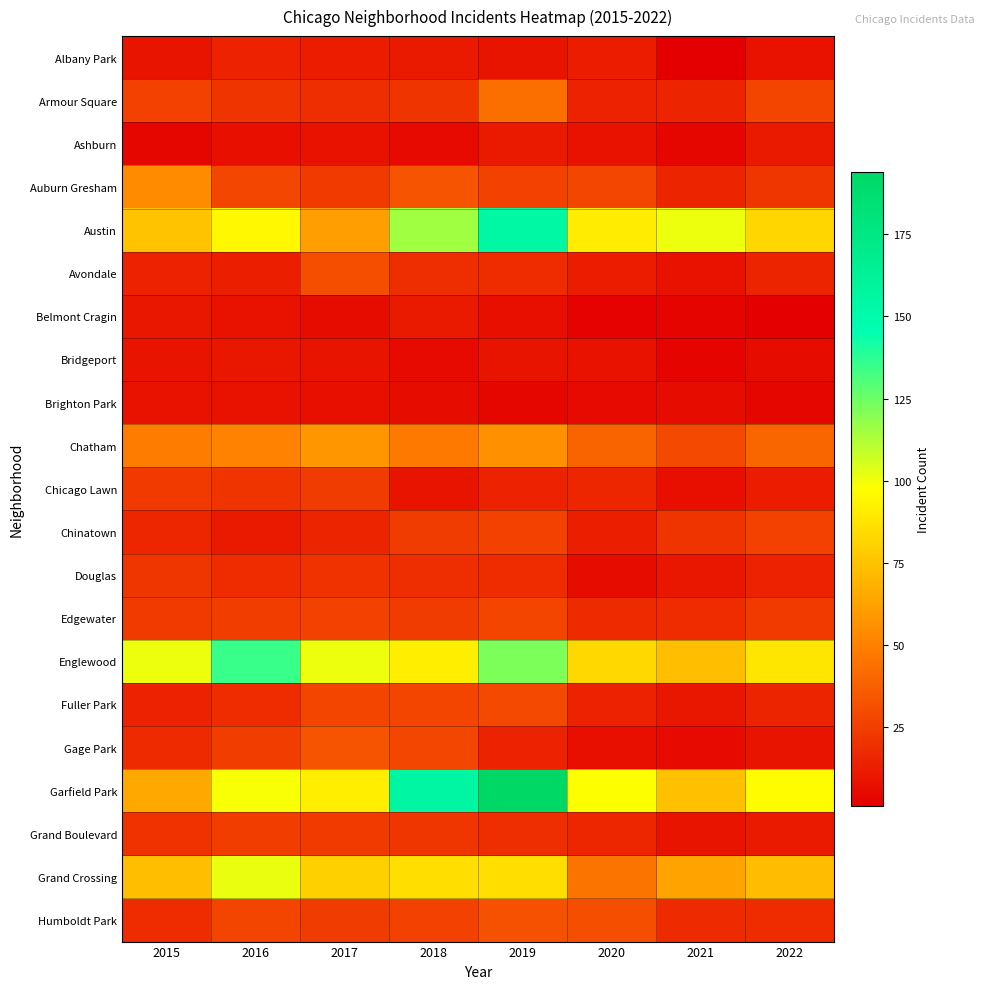

At how many categories does at least one series exceed 99?

6